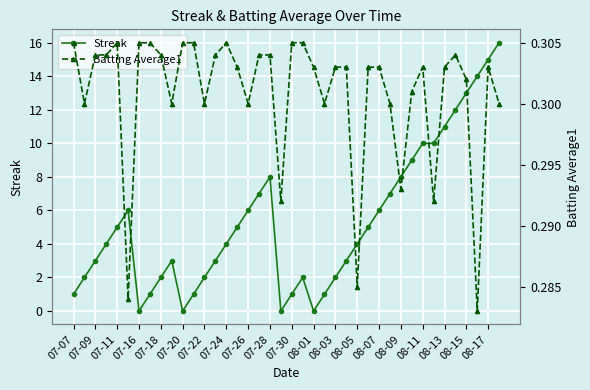

What is the highest value of the Streak series?

16